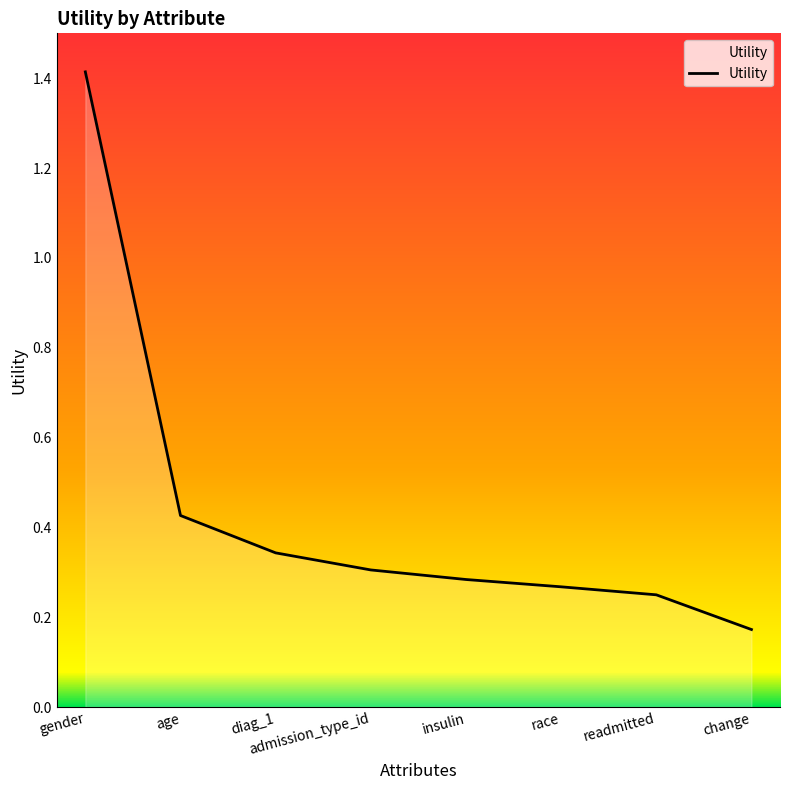

At which category does the chart reach its peak across all series?

gender